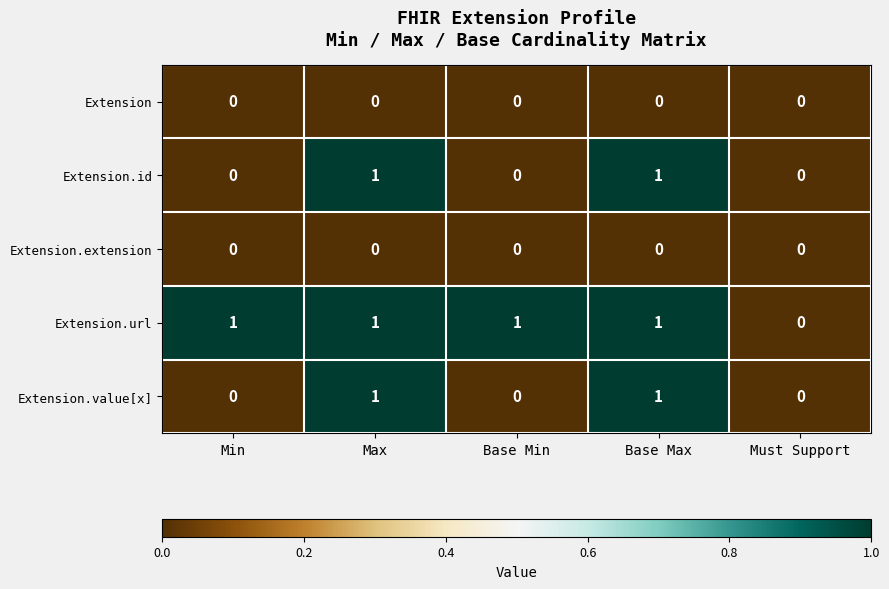

How many series are shown in this chart?

5